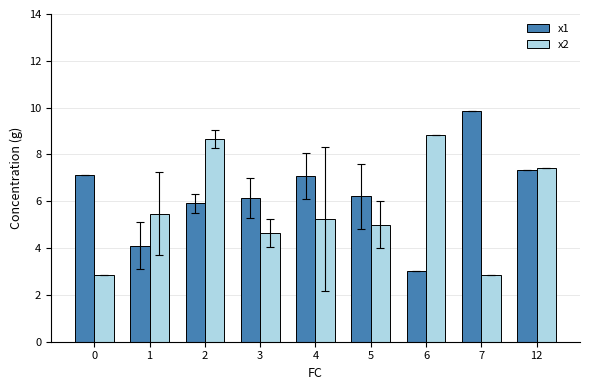

What is the greatest value displayed?

9.9